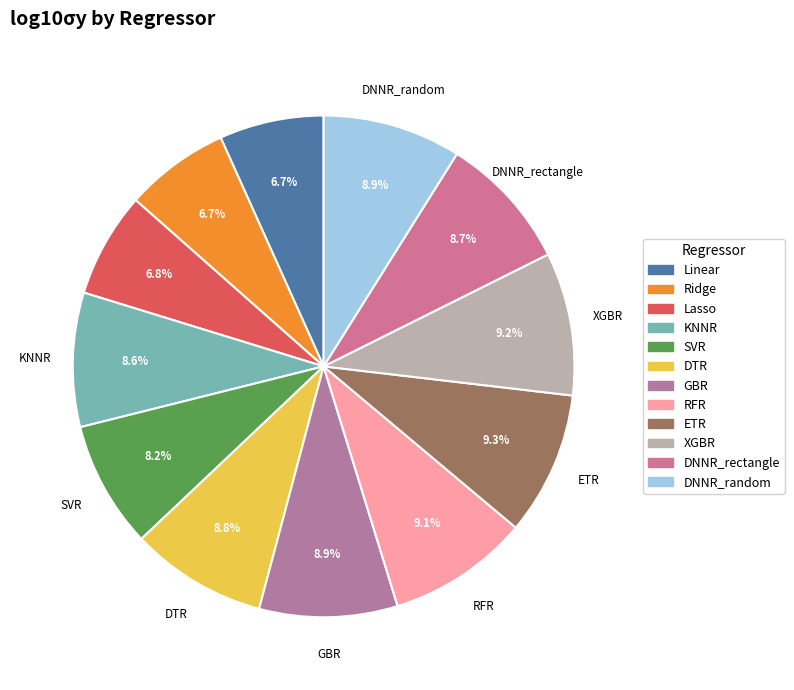

To the nearest percent, what is the average slice percentage?

8%